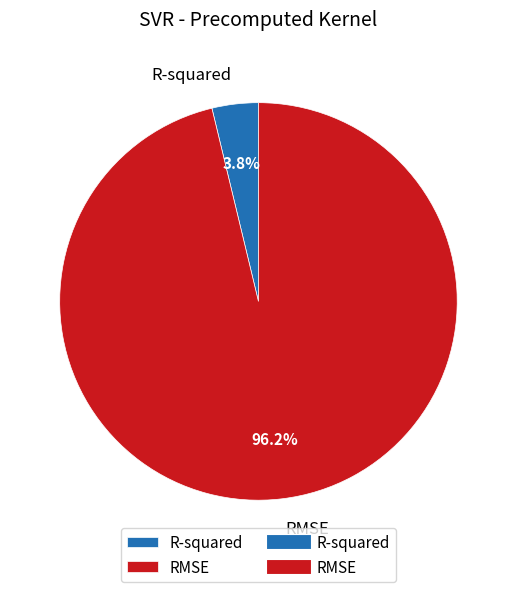

The R-squared slice represents 17% of the pie. True or false?

False